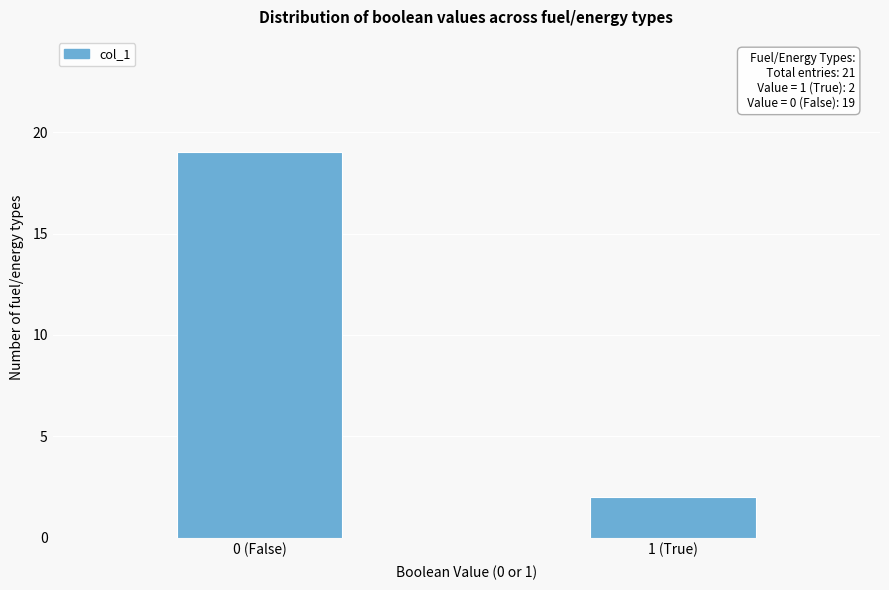

Reading left to right, transcribe all the data shown in this chart.

19	2